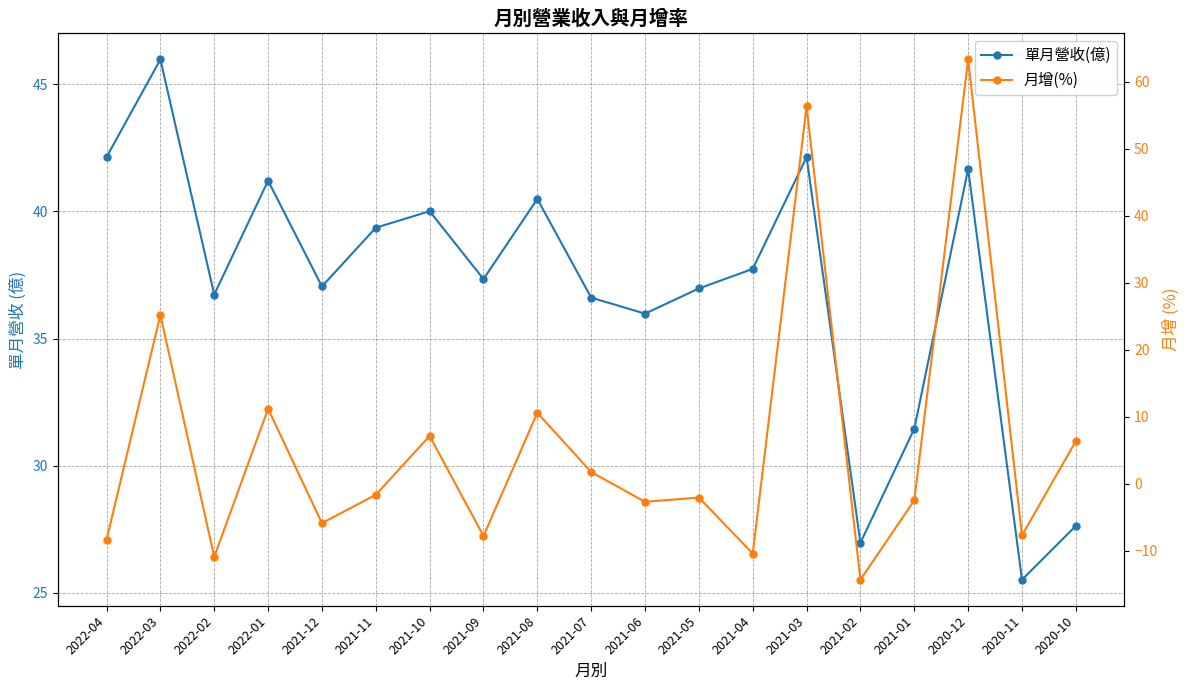

Which series has the largest total across all categories?

單月營收(億)